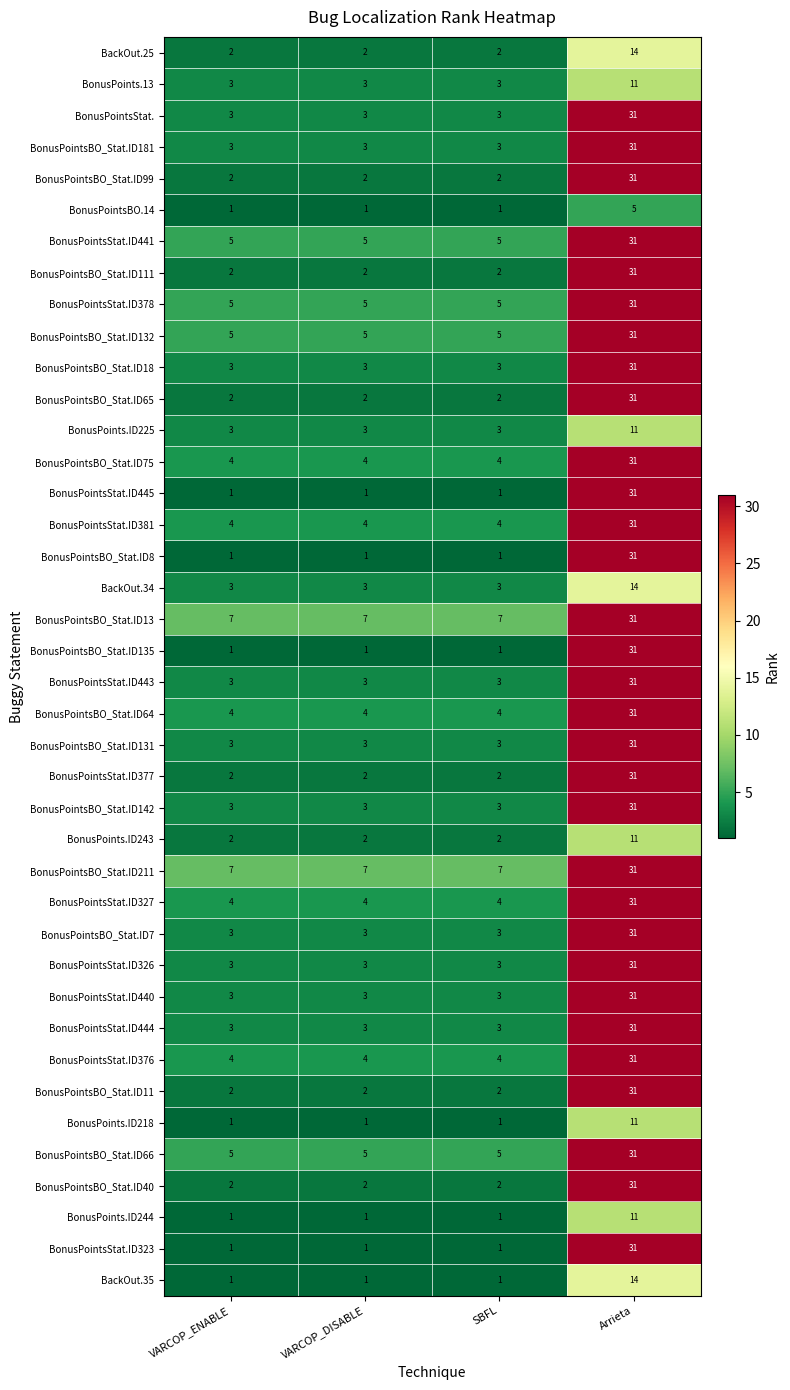

How many categories are shown in the chart?

4